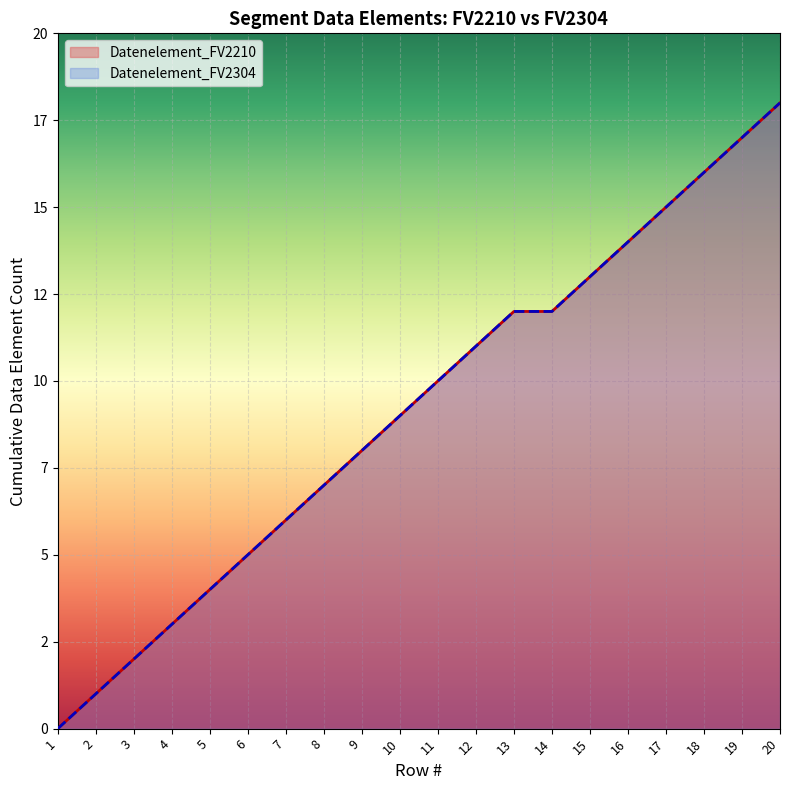

What is the average value of the Datenelement_FV2304 series?

9